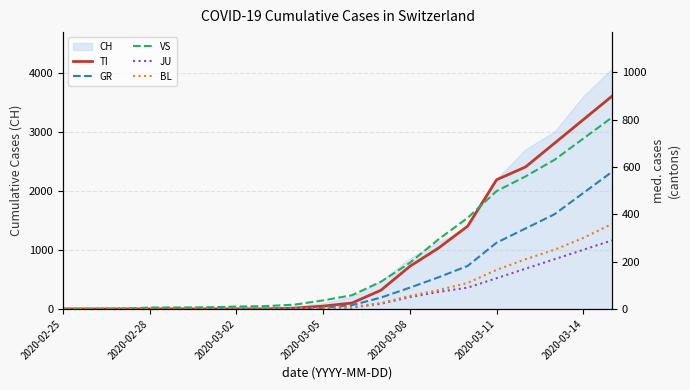

How many times do TI and VS cross each other?

1